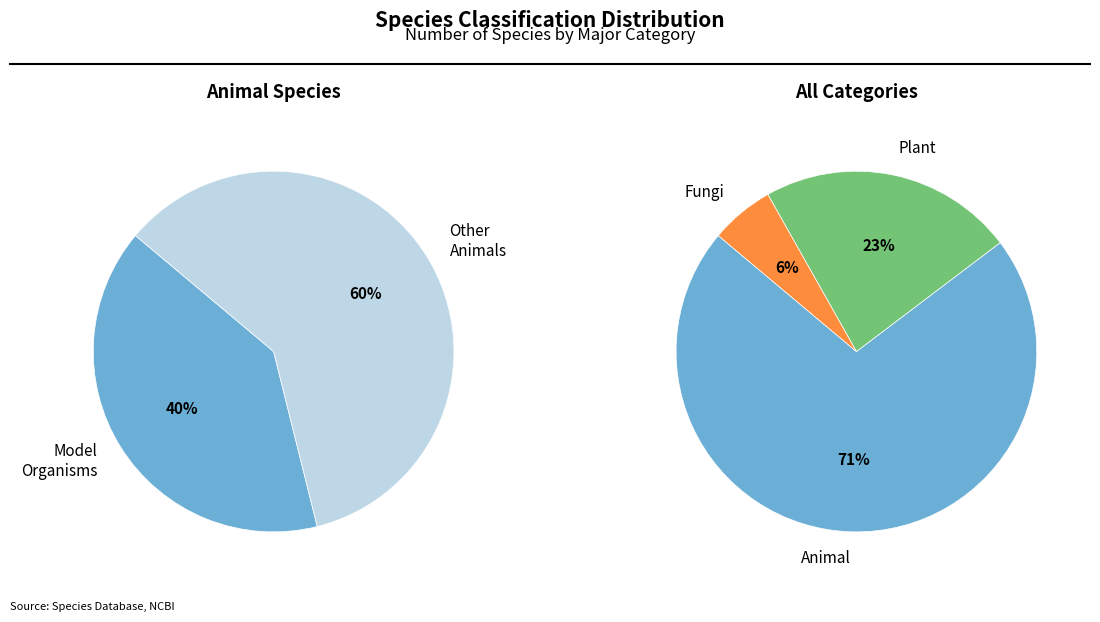

What percentage is the Plant slice, to the nearest percent?

23%